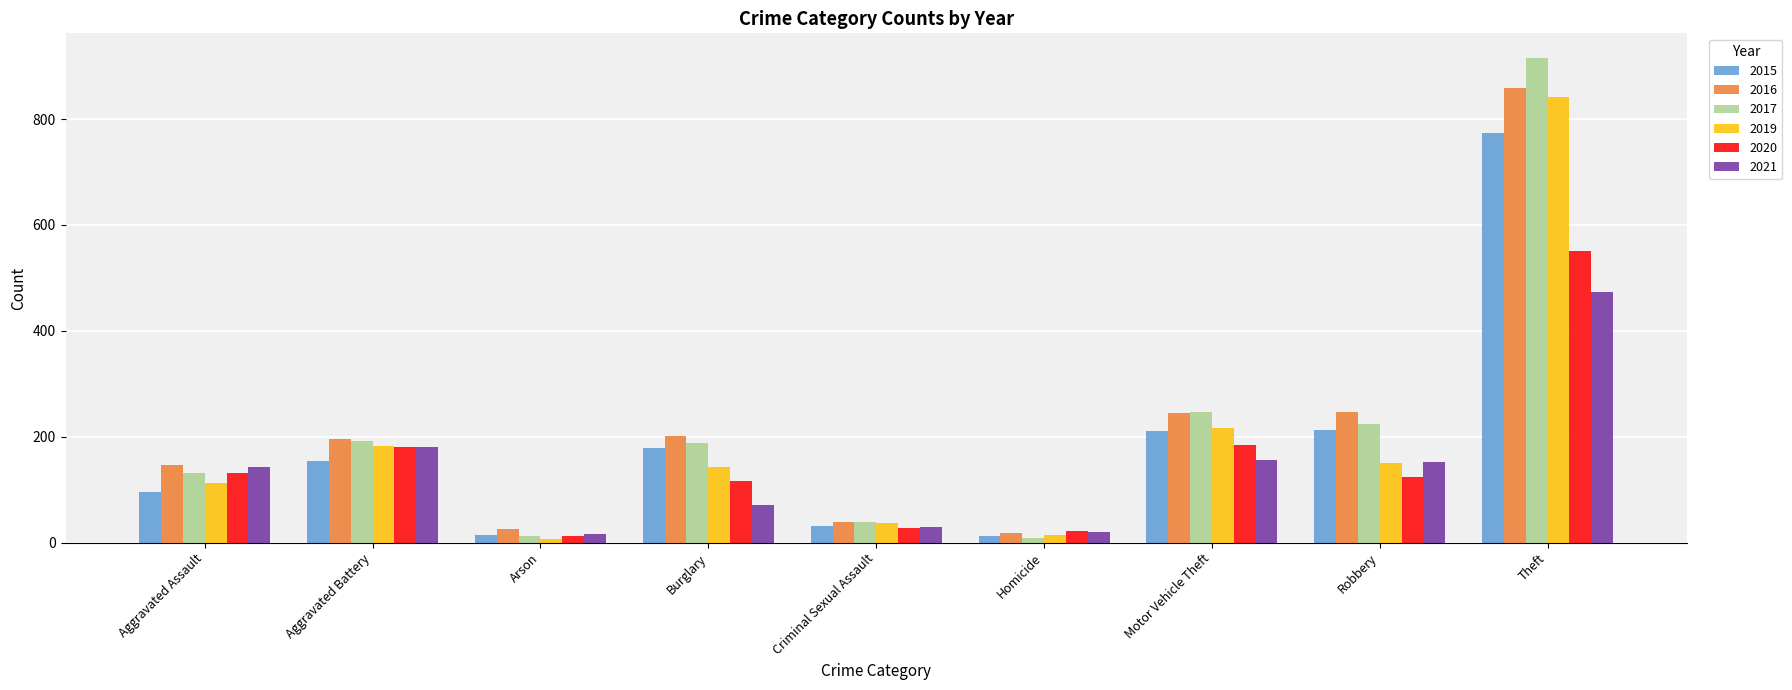

How many groups of bars are there?

9